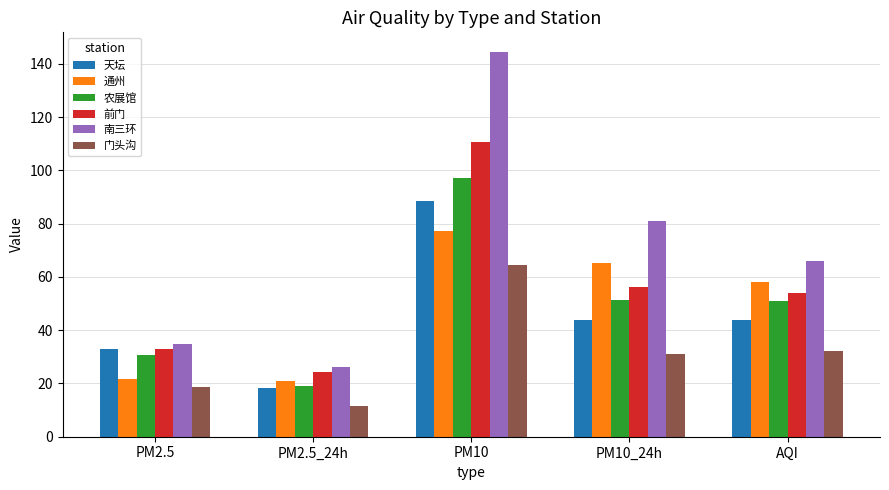

Which category has the highest value across all series?

PM10